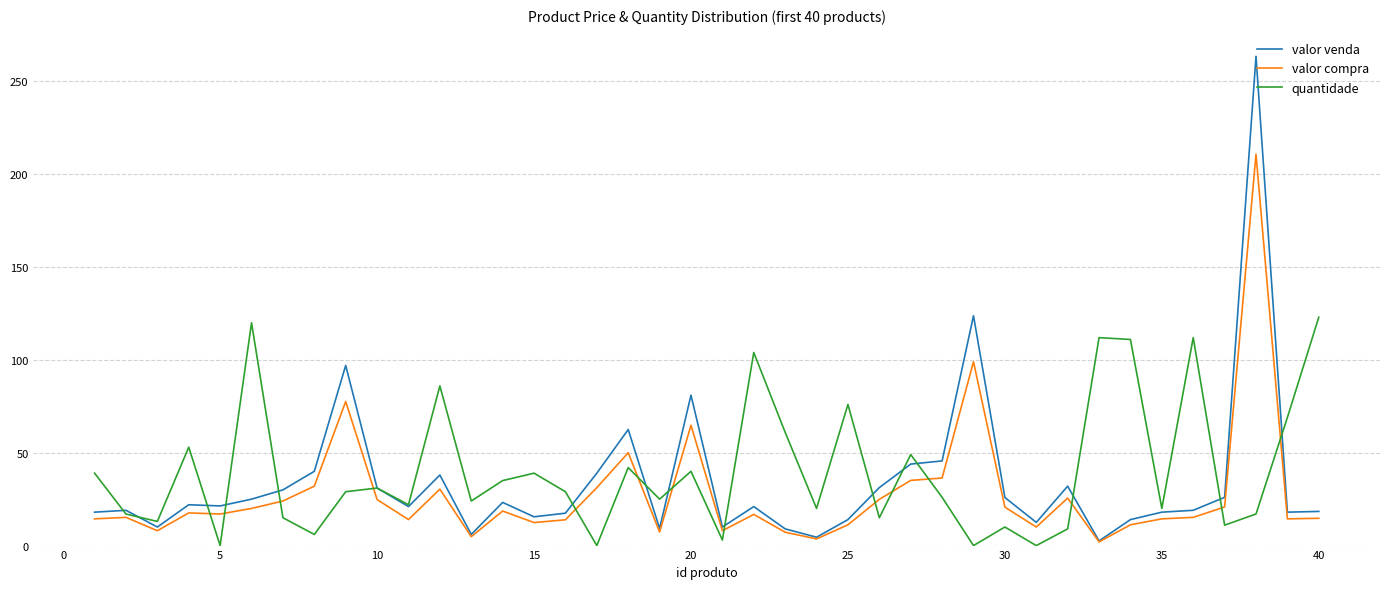

Rank the series by their maximum value, from highest to lowest.

valor venda, valor compra, quantidade